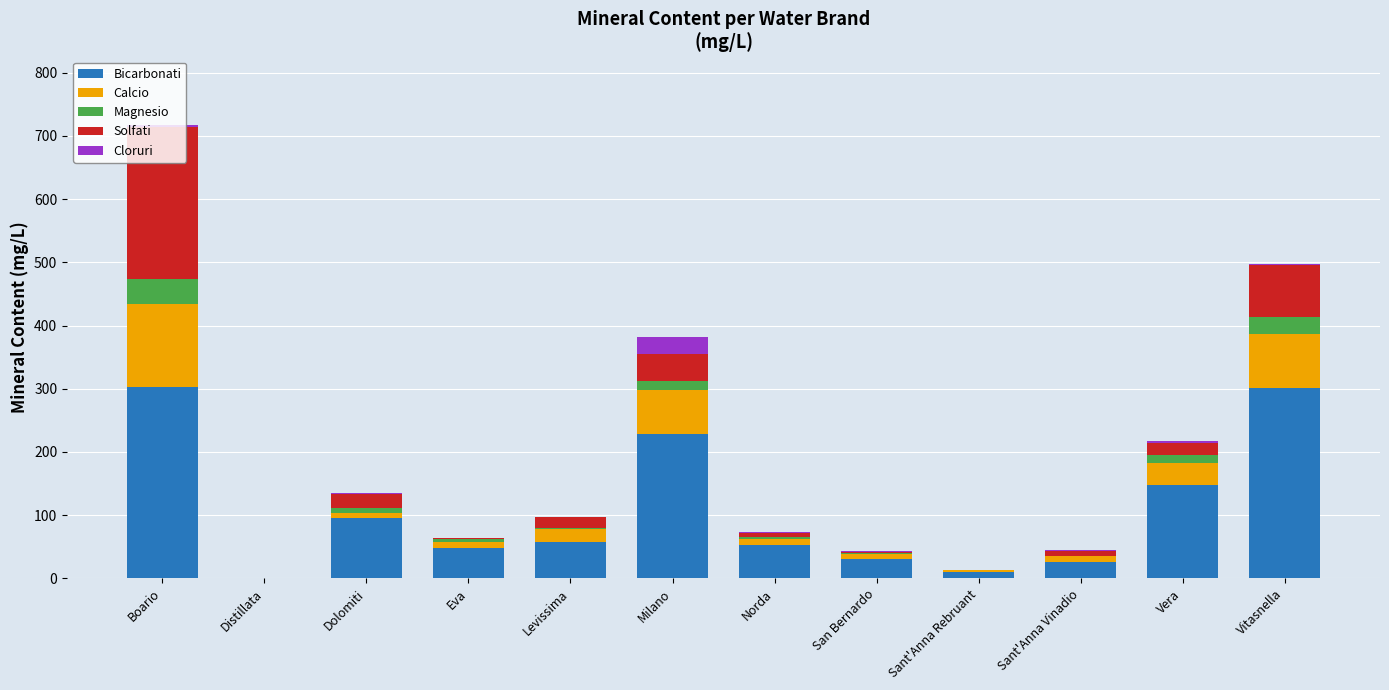

True or false: Bicarbonati has a value of 95 at Dolomiti.

True